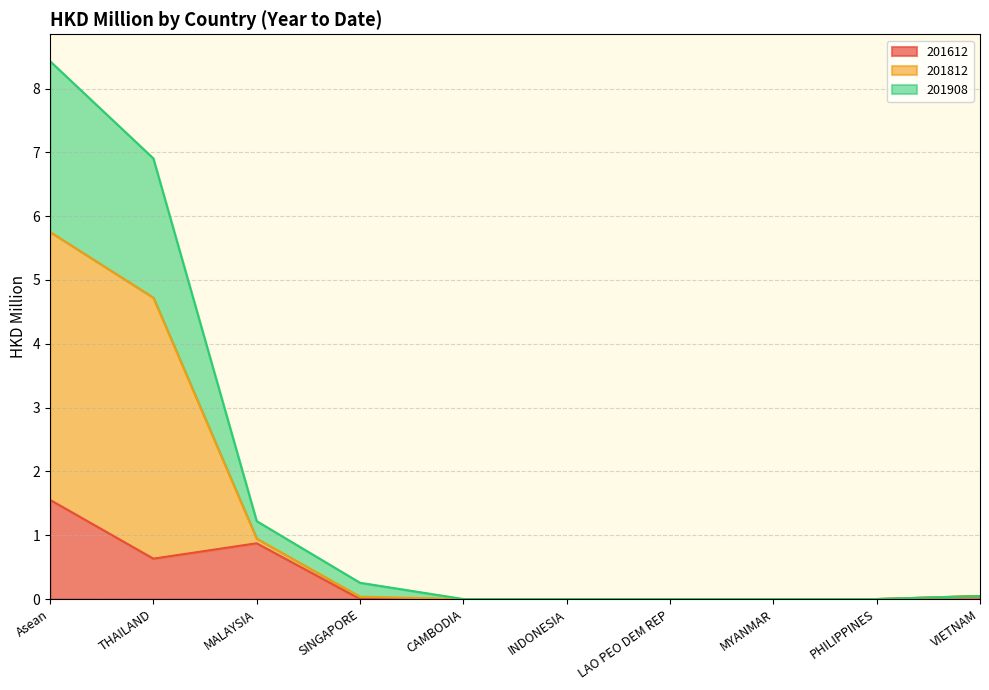

True or false: 201612 has a value of 1.6 at Asean.

True